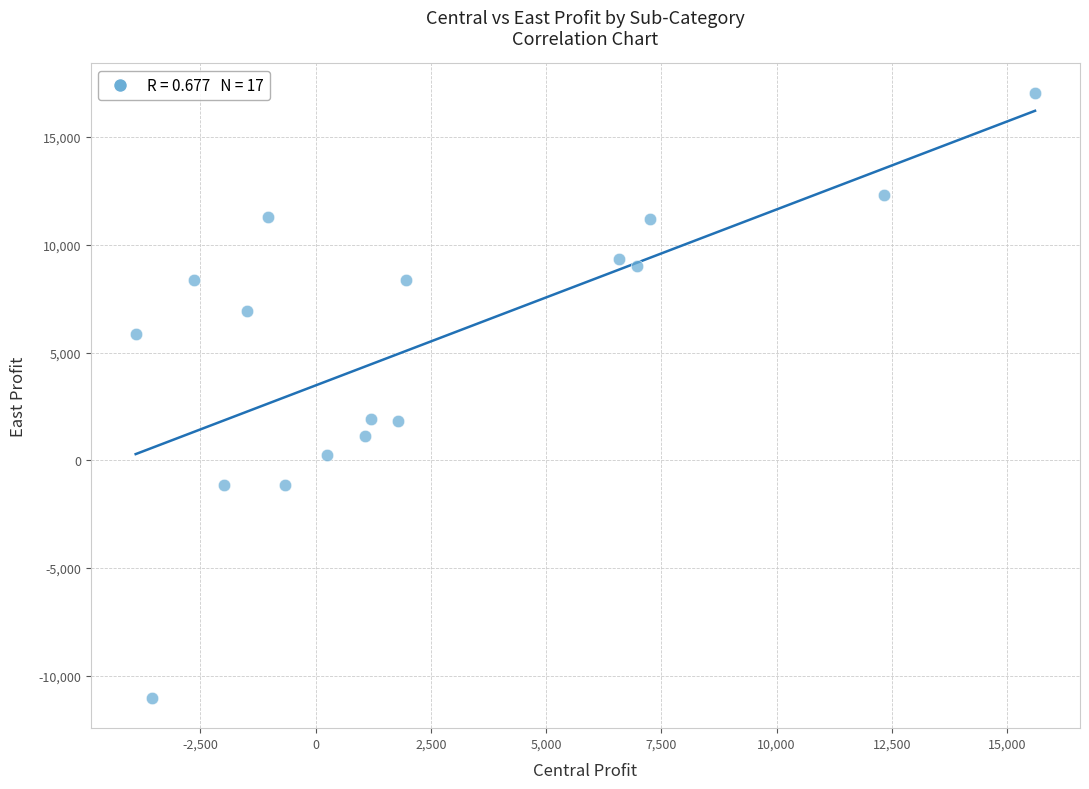

What is the range of Y values (max minus min)?

28048